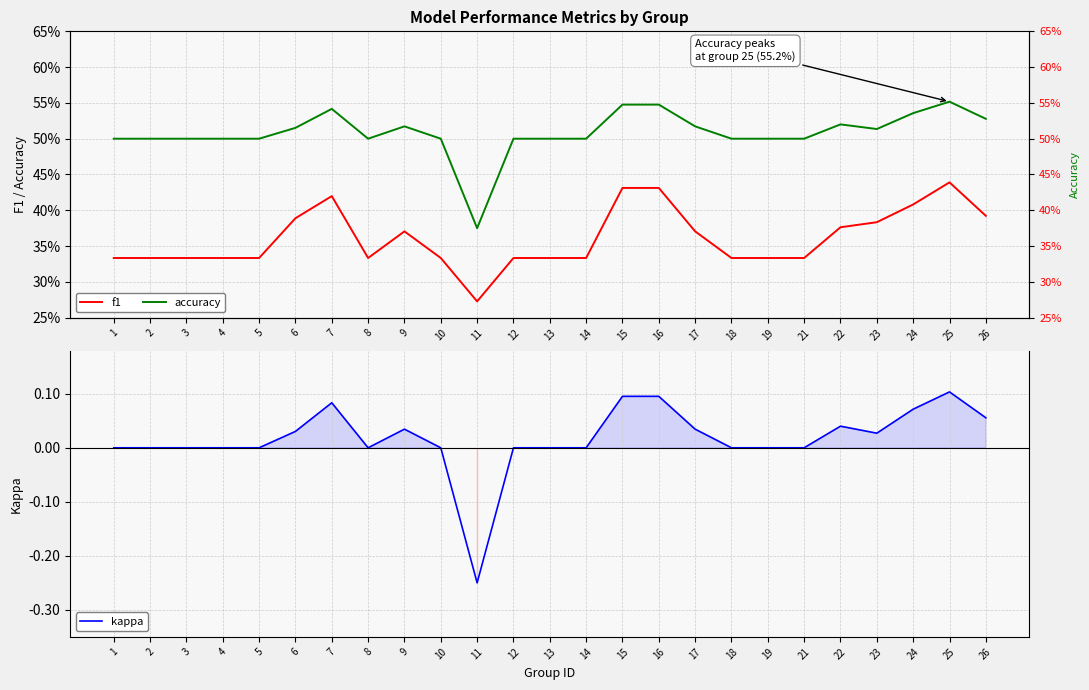

List the labels in order of f1 value, smallest first.

11, 1, 2, 3, 4, 5, 8, 10, 12, 13, 14, 18, 19, 21, 9, 17, 22, 23, 6, 26, 24, 7, 15, 16, 25